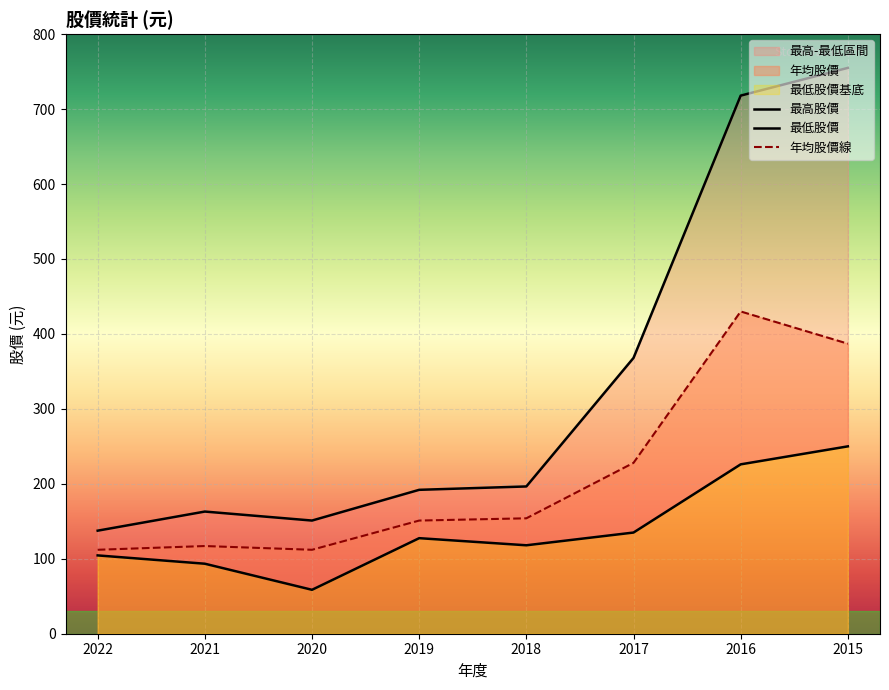

True or false: 最高股價 and 年均股價 intersect in this chart.

False